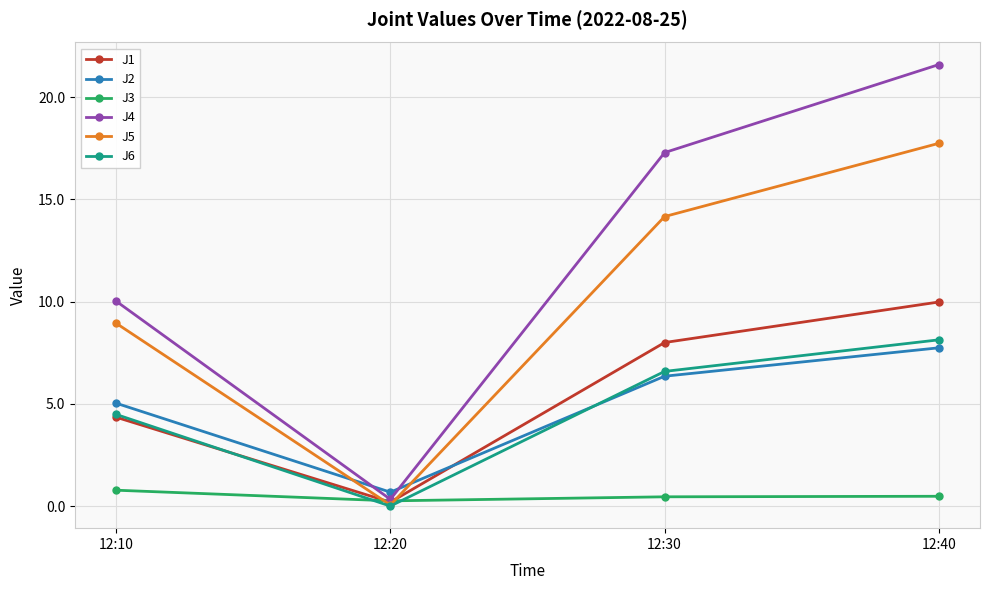

What is the value of the J5 point at the 4th from the left?

17.7